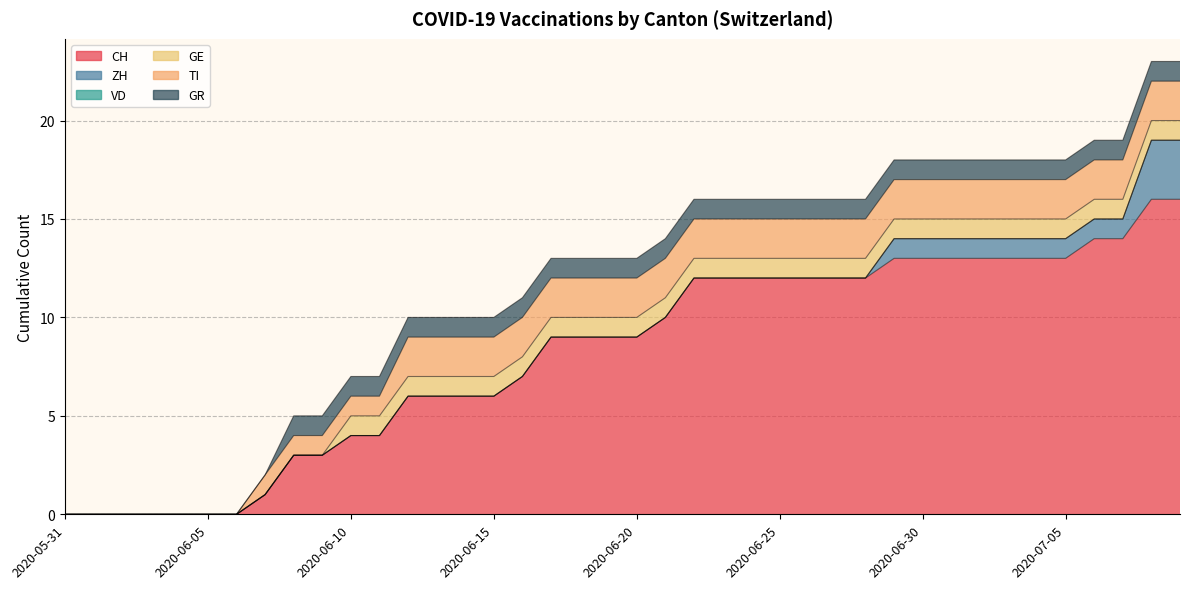

The value of TI at 2020-06-24 is 3. True or false?

False